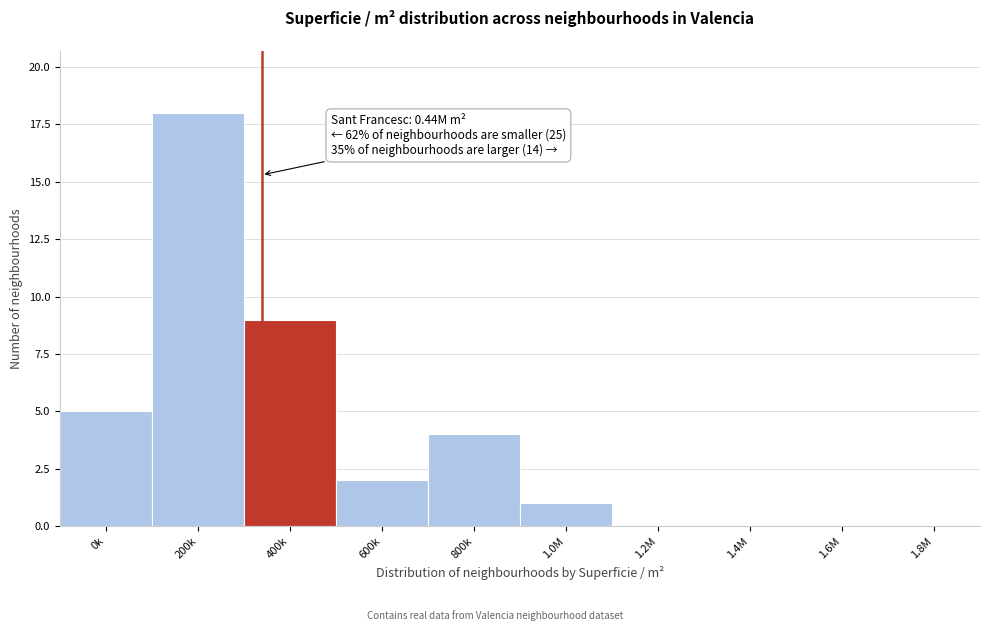

Reading right to left, what are all the values shown in this chart?

1.8M=0	1.6M=0	1.4M=0	1.2M=0	1.0M=1	800k=4	600k=2	400k=9	200k=18	0k=5